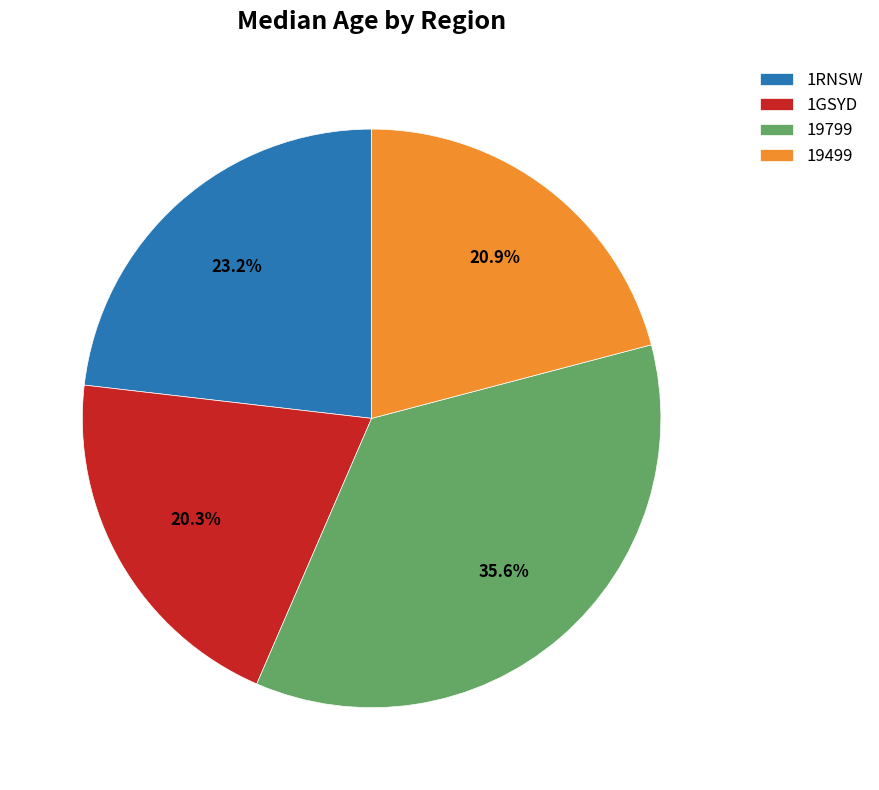

How many slices are in this pie chart?

4